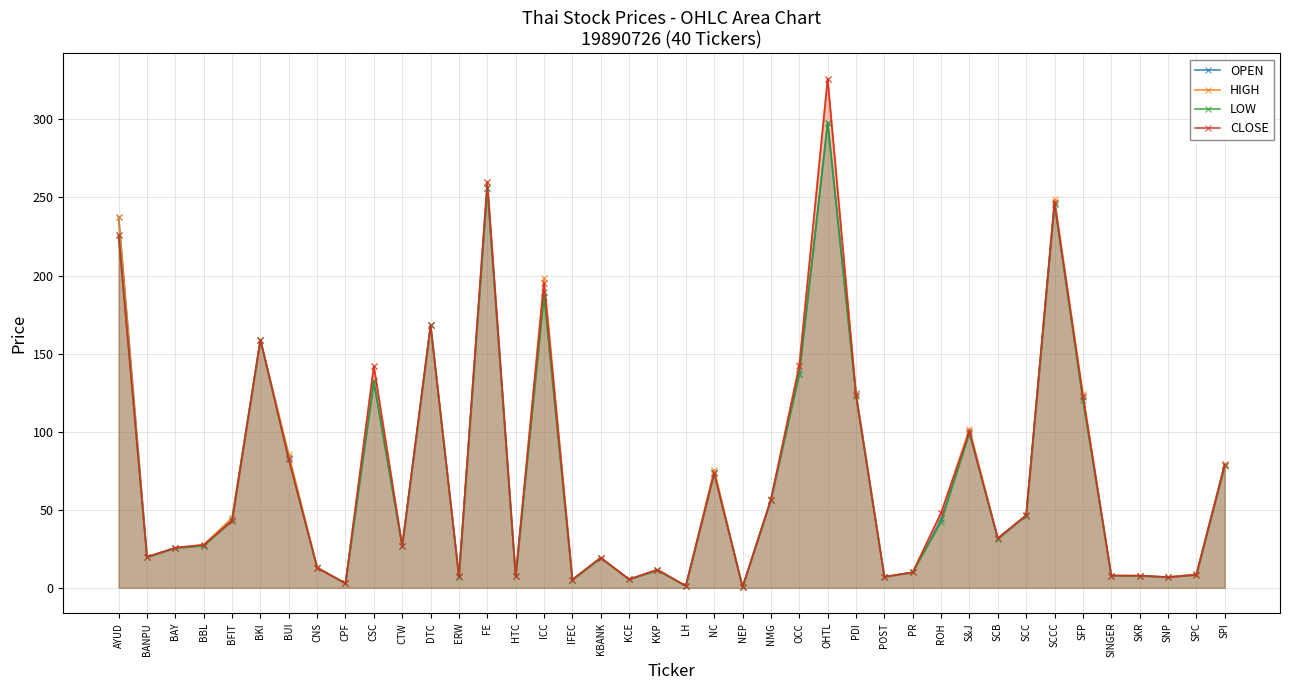

What is the value of the OPEN point at the 39th from the left?

8.6